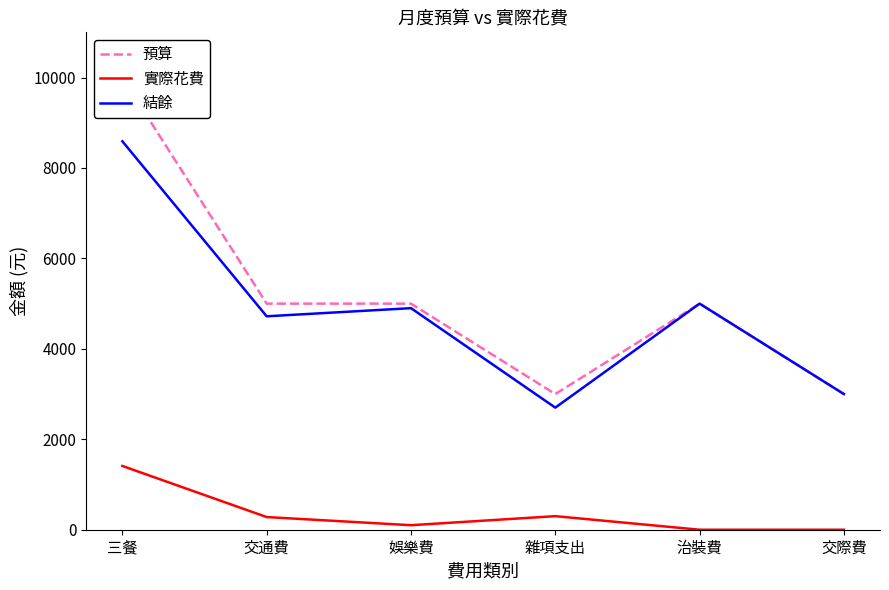

What is the sum of all 預算 values?

31000